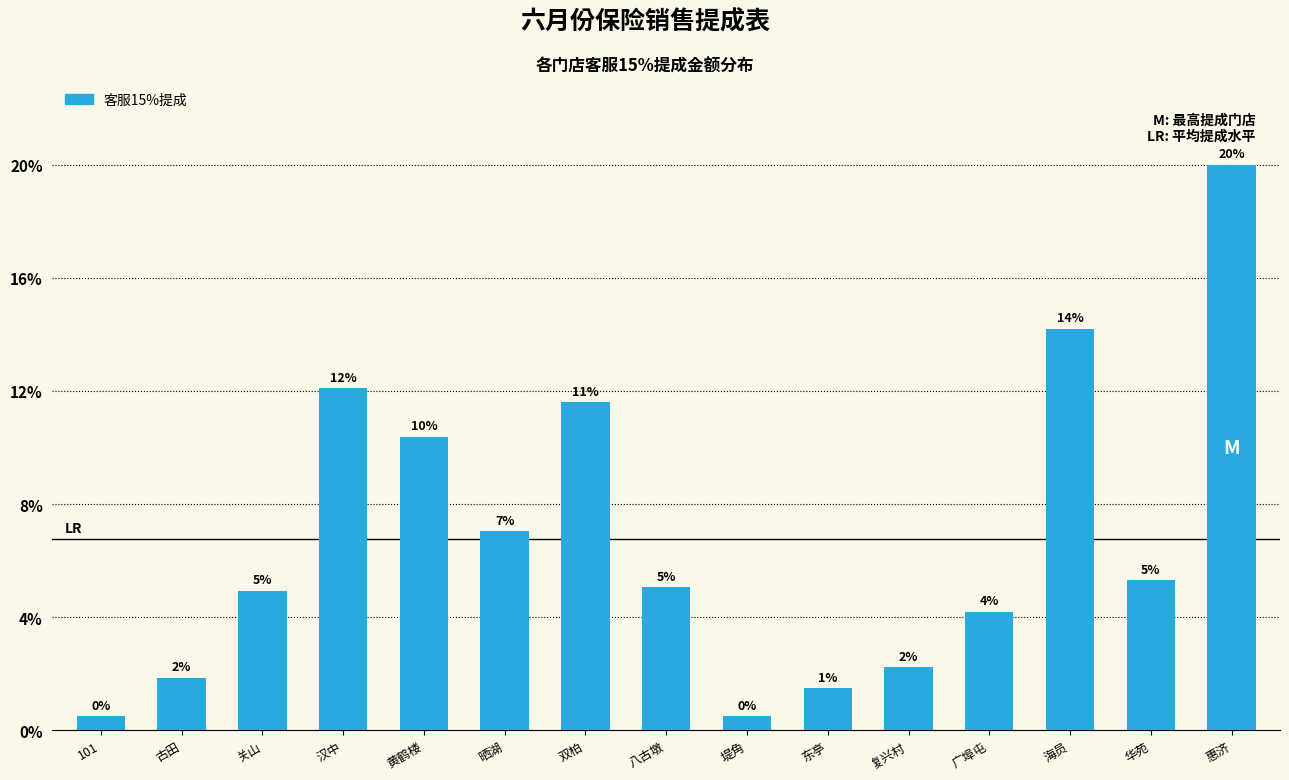

Are the bars horizontal?

No